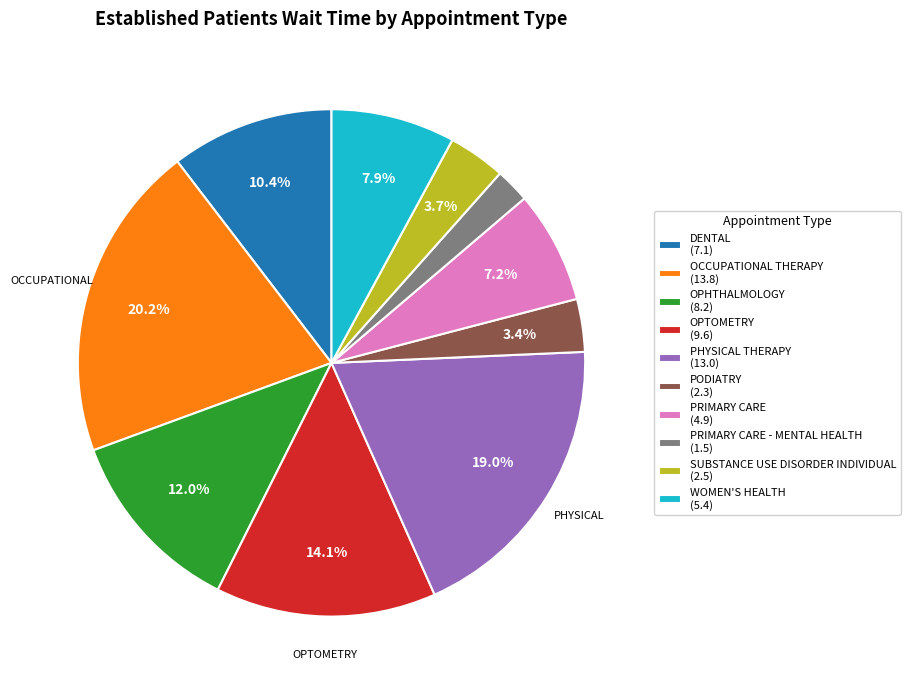

Count the number of slices in the pie.

10